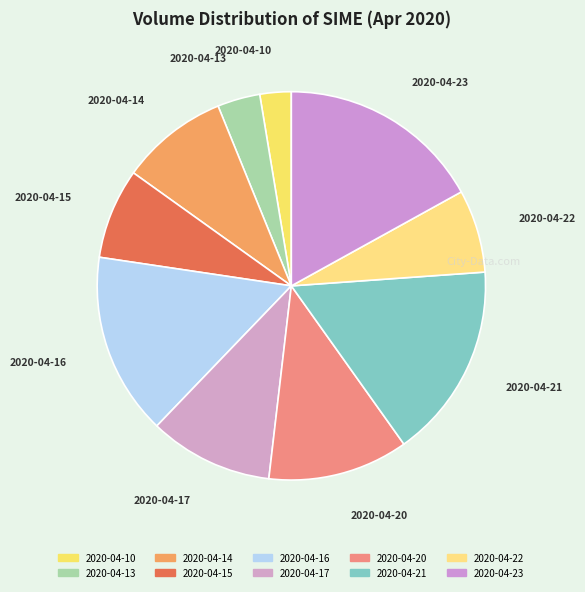

Which slice is the largest?

2020-04-23